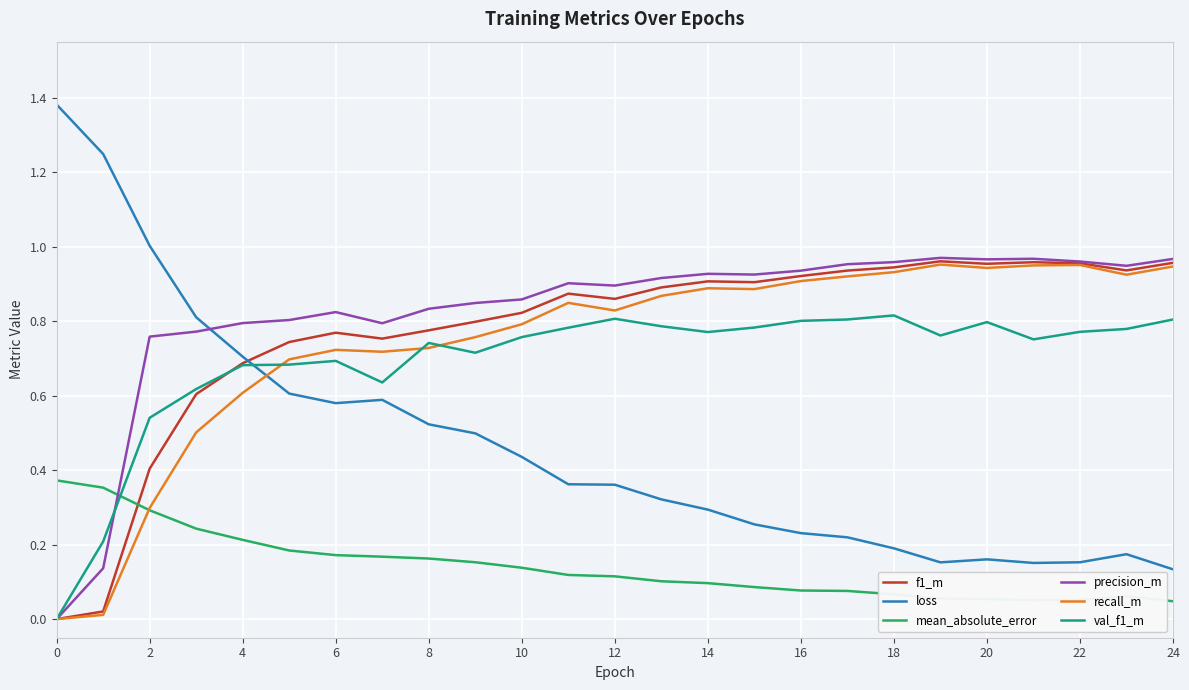

After their last crossing, which series has the higher values: mean_absolute_error or precision_m?

precision_m